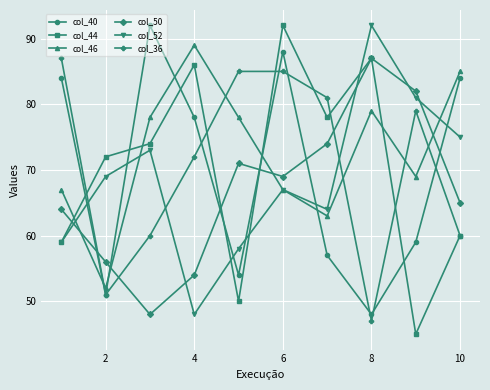

True or false: col_44 has more than 0 interior local peaks.

True